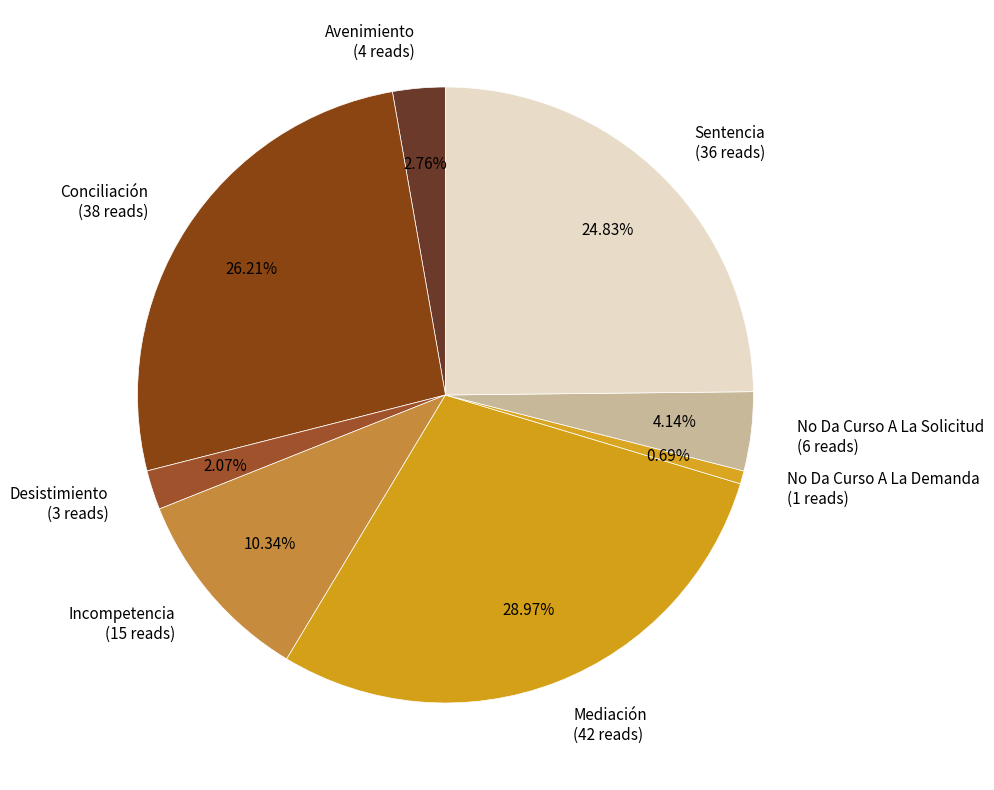

To the nearest percent, what is the combined percentage of Incompetencia and Conciliación?

37%